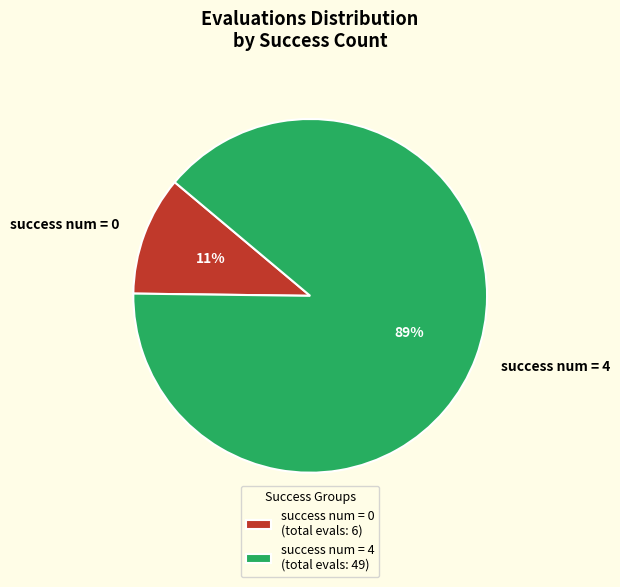

Which has a higher value, success num = 0 or success num = 4?

success num = 4